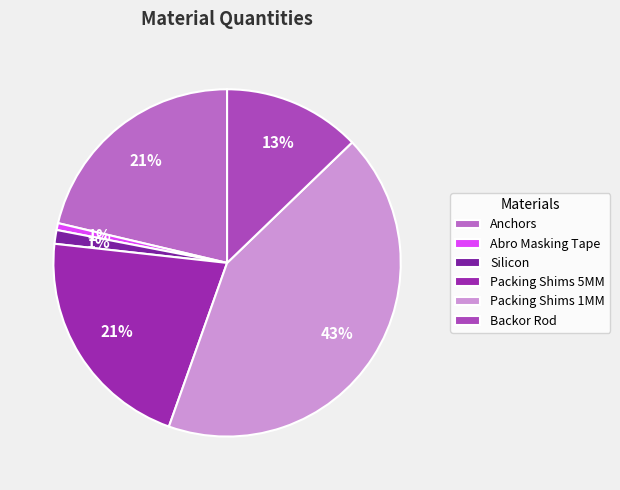

Rank the categories by value from highest to lowest.

Packing Shims 1MM, Anchors, Packing Shims 5MM, Backor Rod, Silicon, Abro Masking Tape